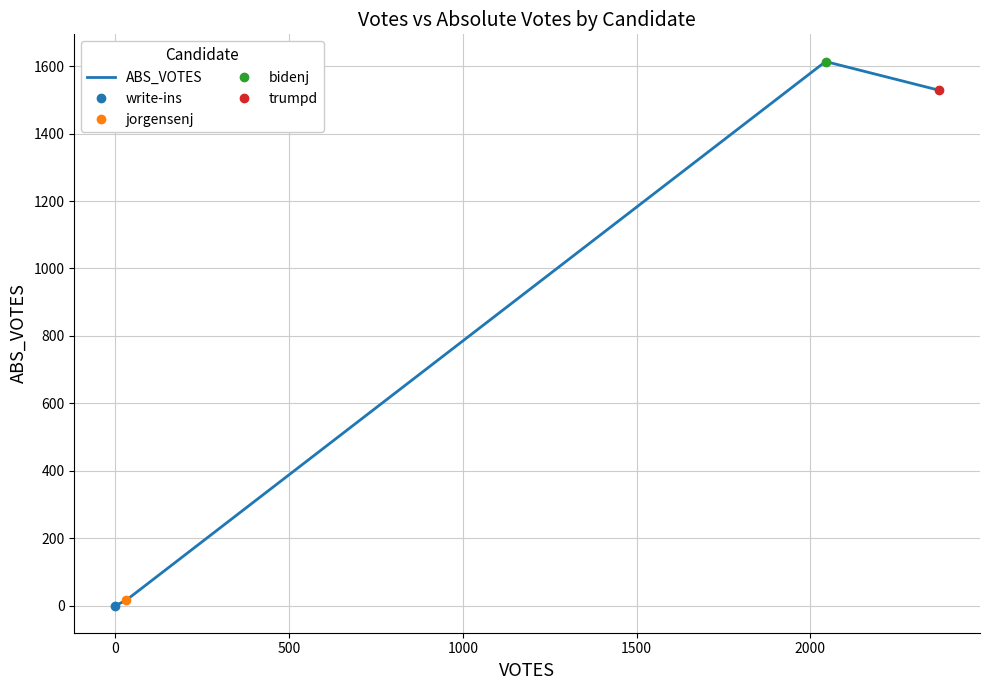

What is the maximum value for ABS_VOTES?

1614